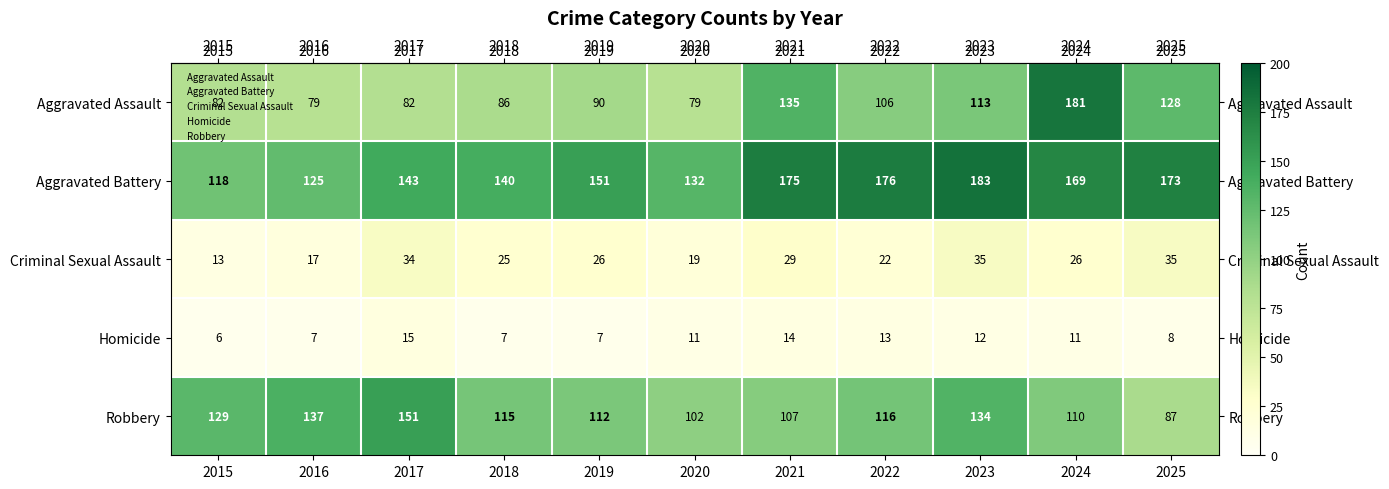

True or false: Criminal Sexual Assault has a value of 25 at 2018.

True